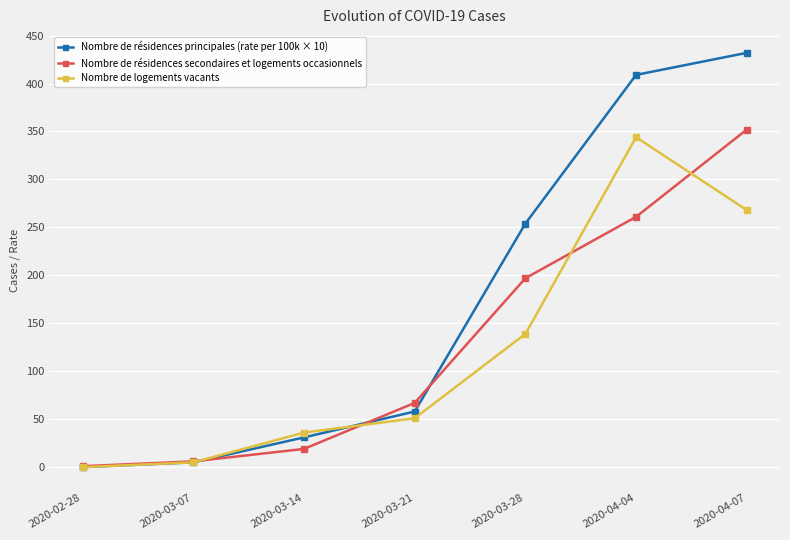

Count the number of data series in this chart.

3